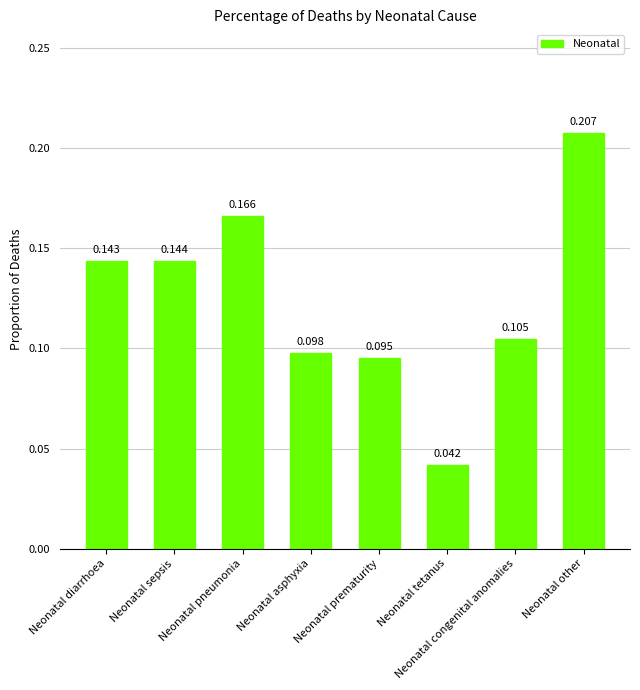

Rank the categories by value from lowest to highest.

Neonatal tetanus, Neonatal prematurity, Neonatal asphyxia, Neonatal congenital anomalies, Neonatal diarrhoea, Neonatal sepsis, Neonatal pneumonia, Neonatal other